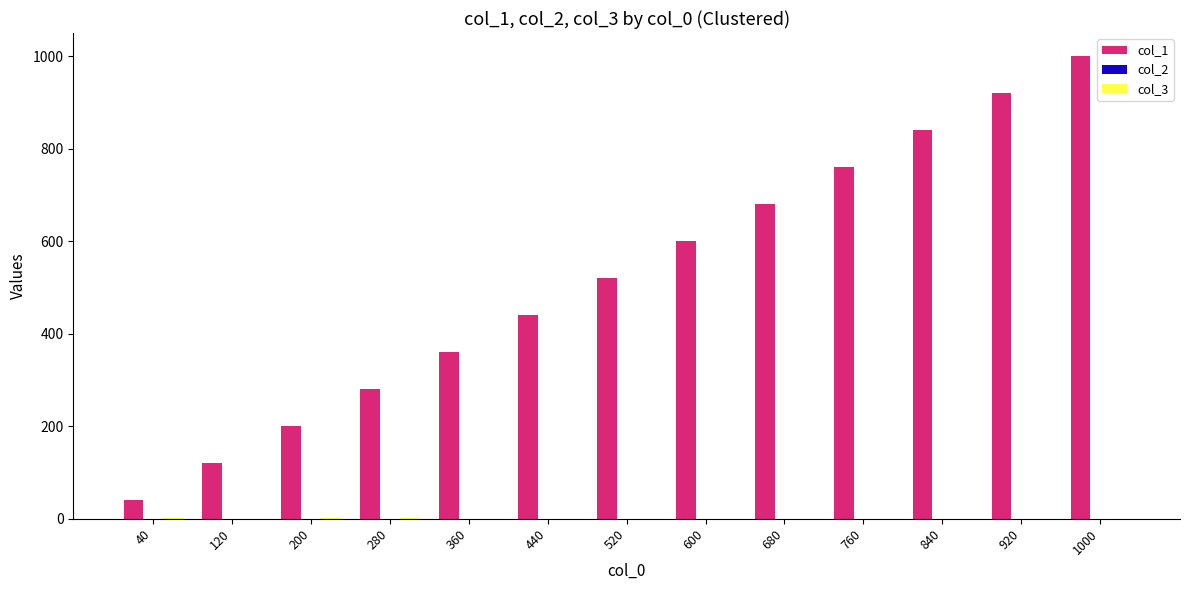

At which category is the sum across all series the highest?

1000